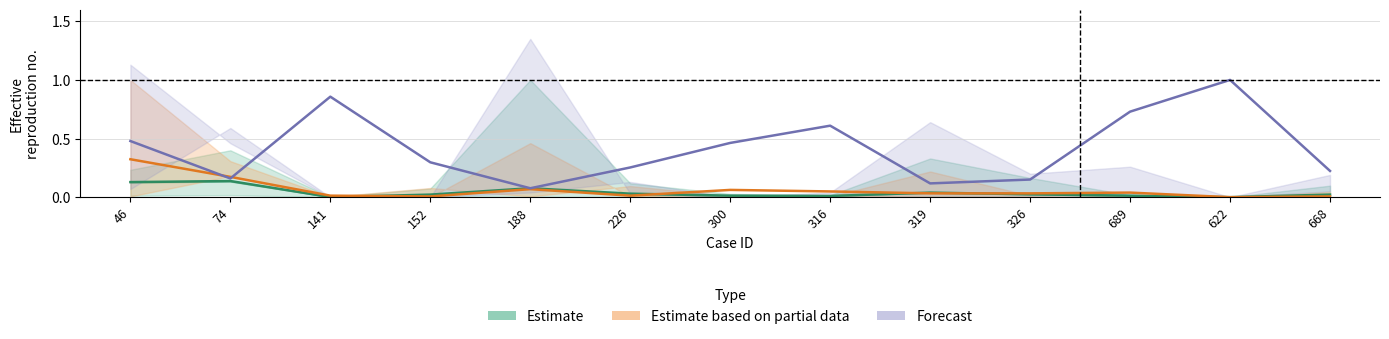

At which category is the sum across all series the highest?

622